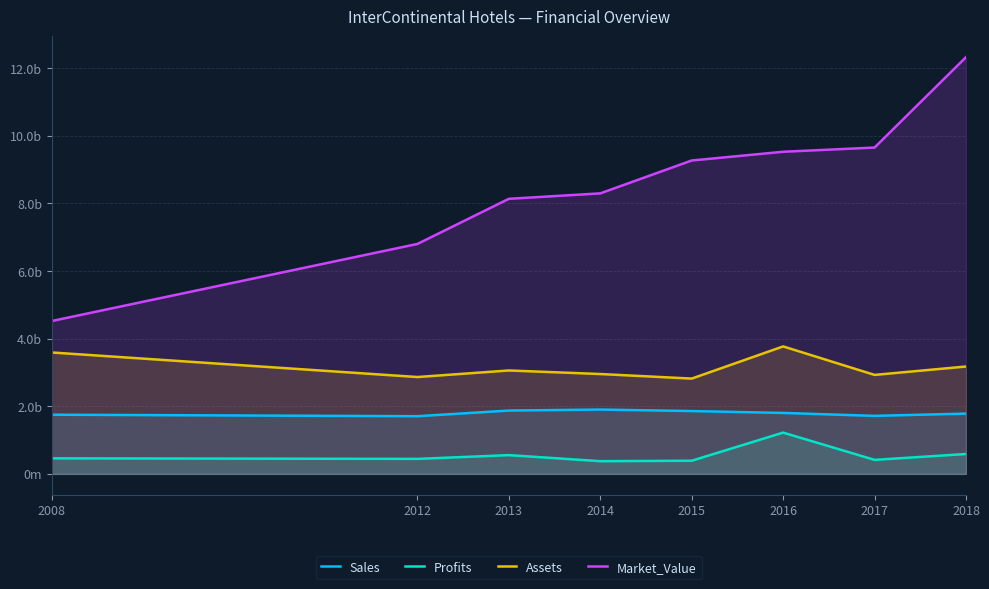

True or false: Assets has a value of 4415.9 at 2015.

False